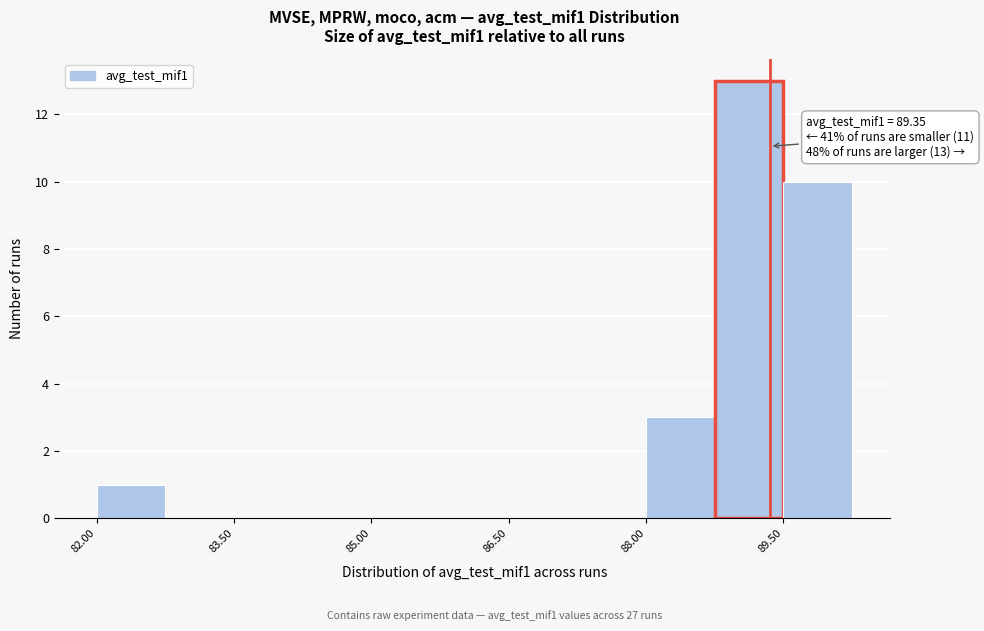

Read against the x-axis, roughly where is the centre of the tallest bar?

89.2